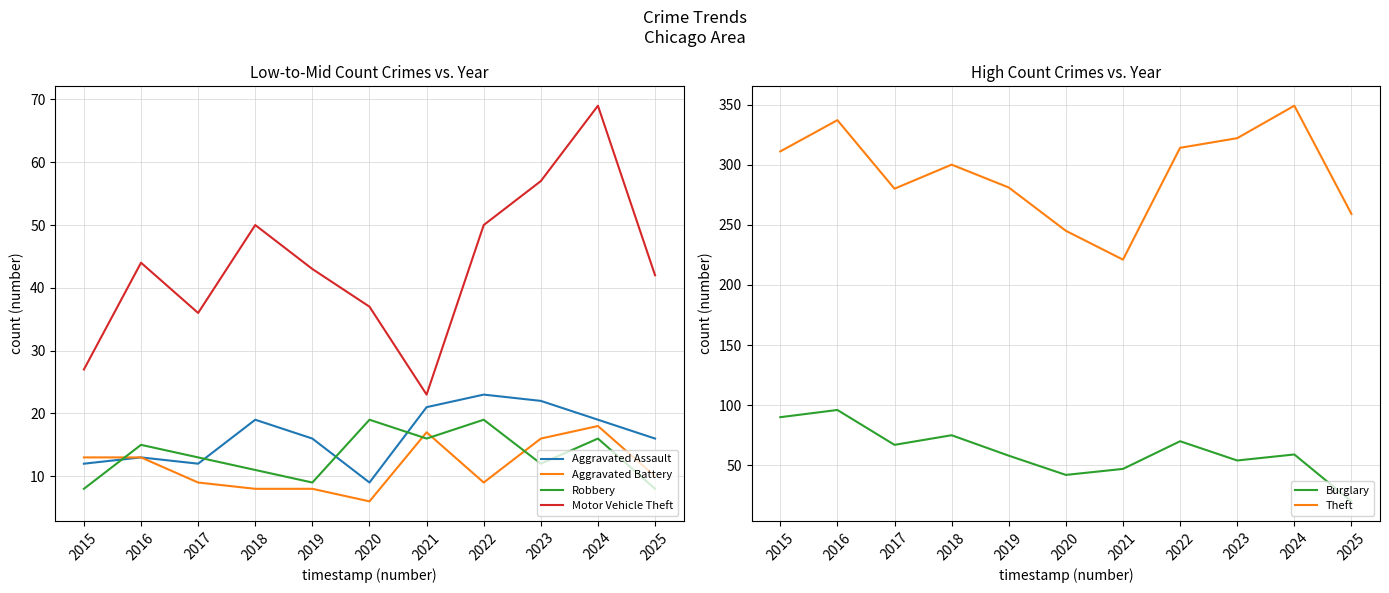

At which category does Motor Vehicle Theft reach its first local peak?

2016